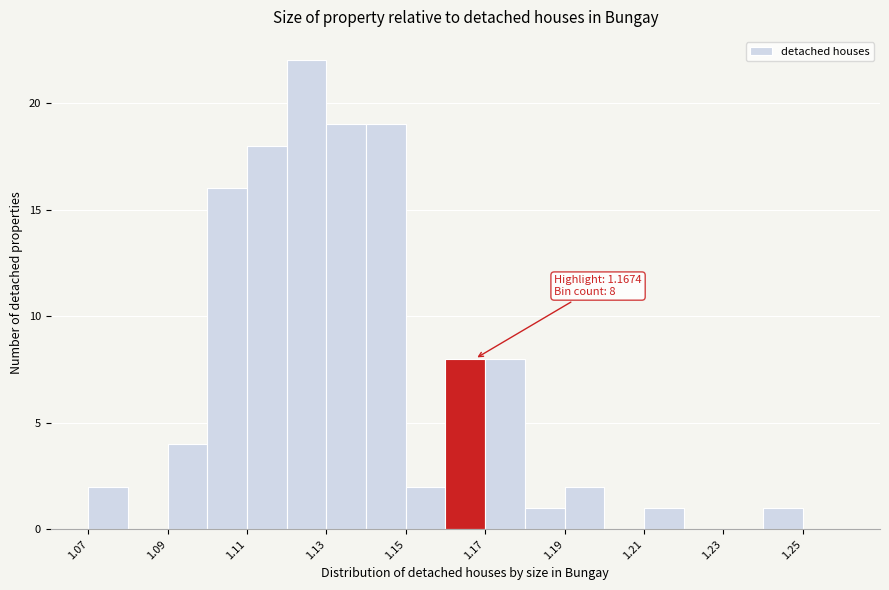

Which range on the x-axis has the tallest bar?

1.12 to 1.13